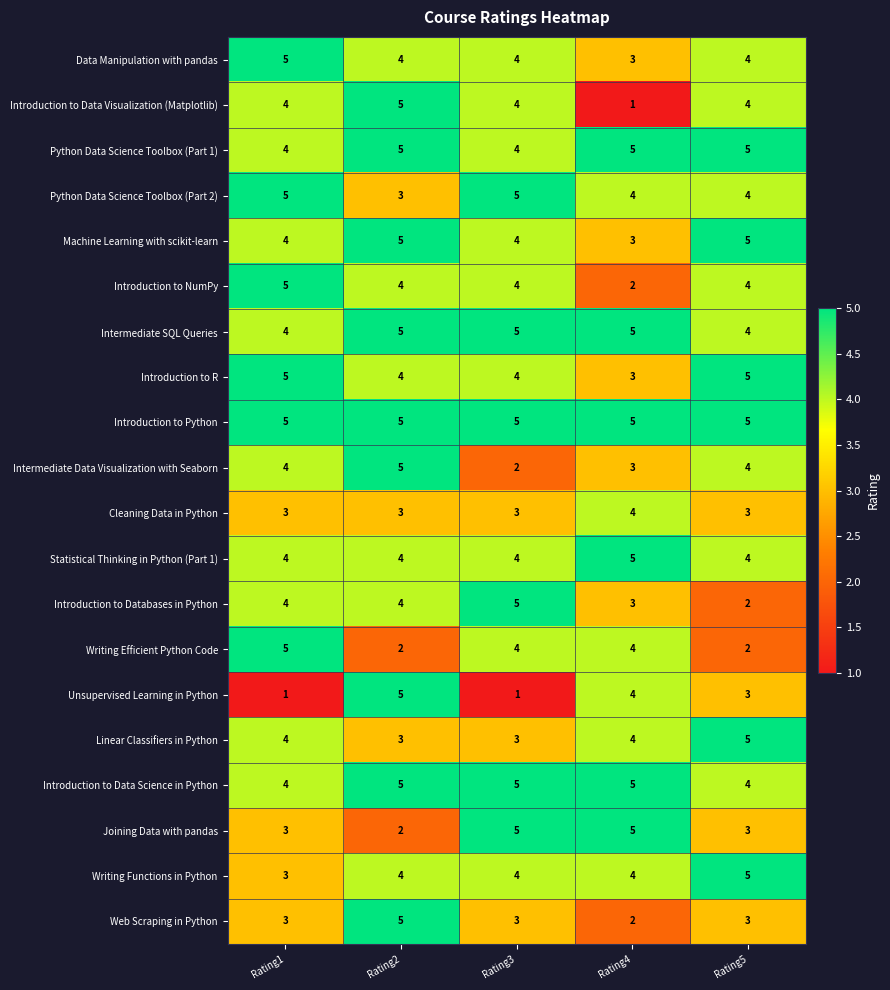

Which series changed the most between Rating2 and Rating3?

Unsupervised Learning in Python